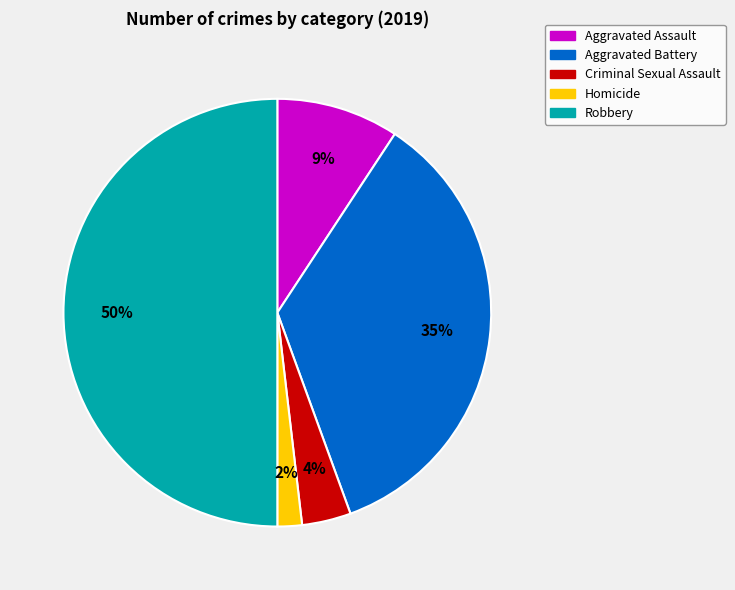

Is Aggravated Assault the majority of the pie?

No